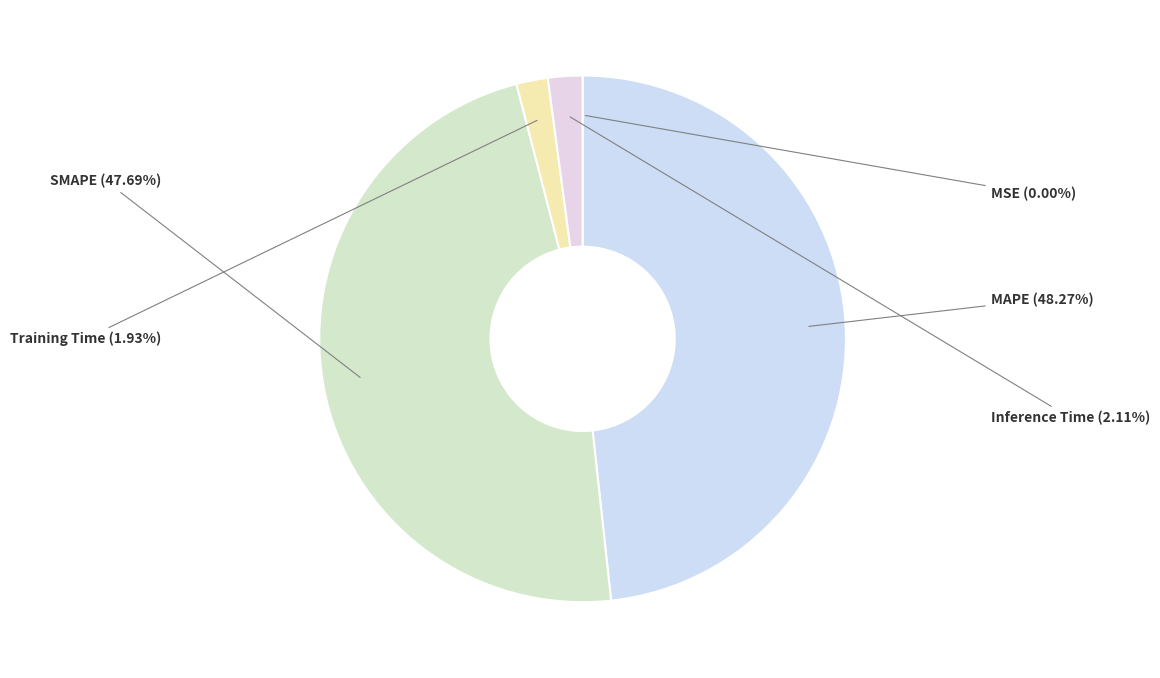

How much of the chart is everything except Inference Time?

97.9%